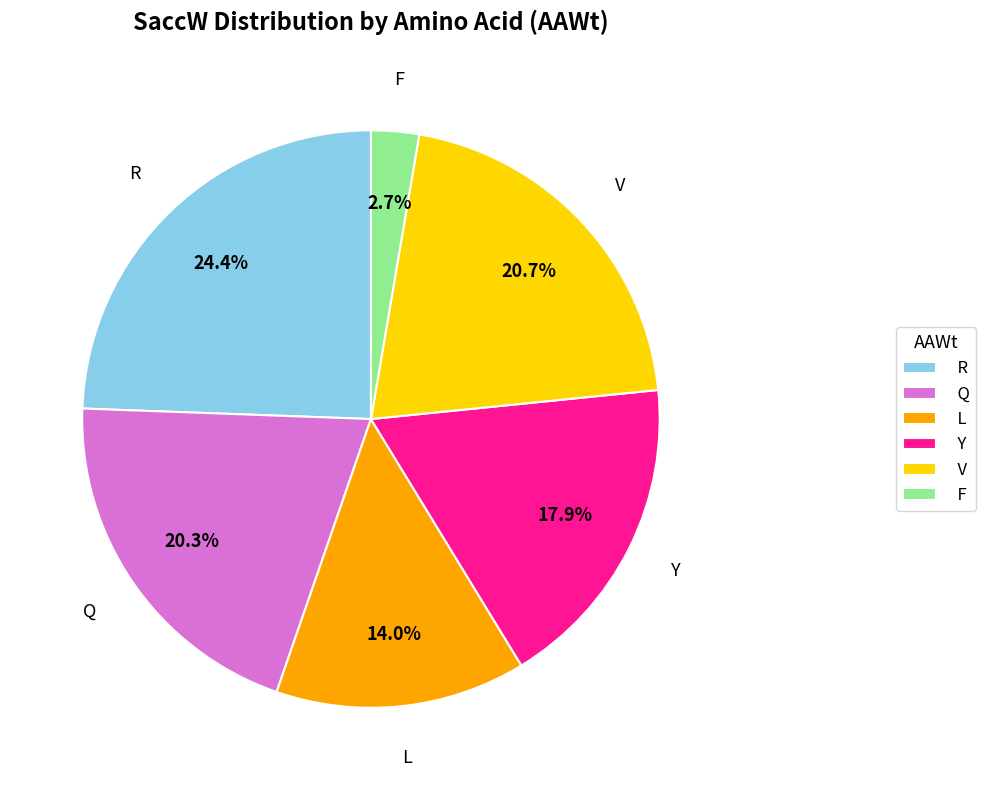

How many slices are in this pie chart?

6